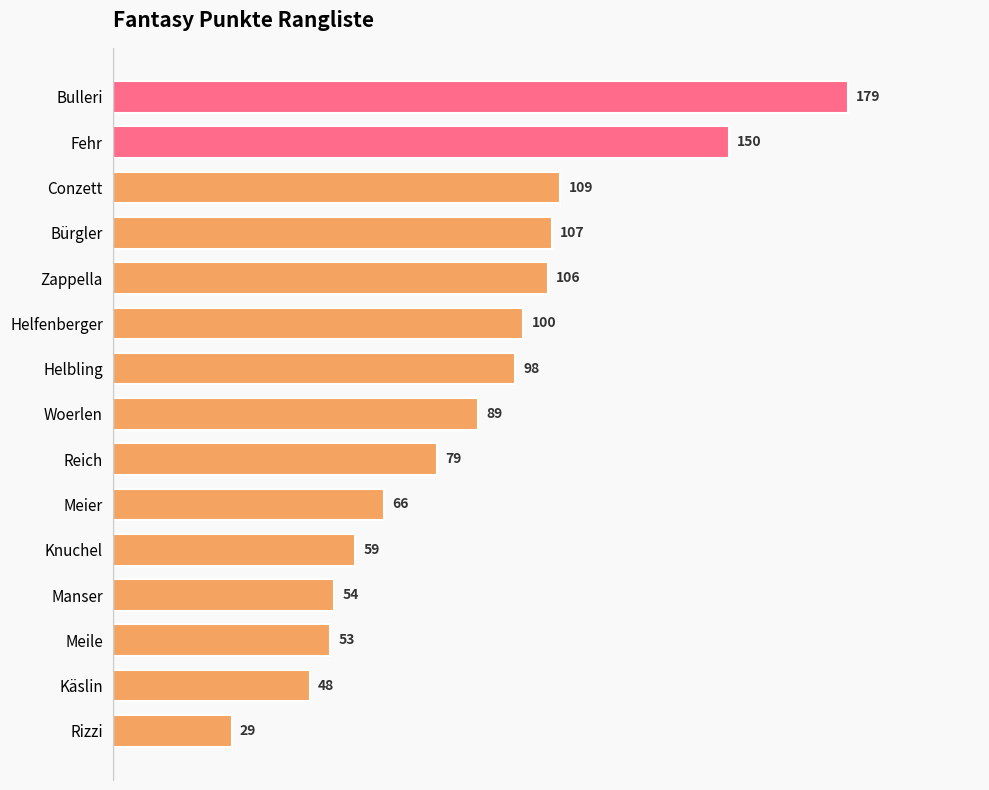

Reading bottom to top, what are all the values shown in this chart?

Rizzi=29	Käslin=48	Meile=53	Manser=54	Knuchel=59	Meier=66	Reich=79	Woerlen=89	Helbling=98	Helfenberger=100	Zappella=106	Bürgler=107	Conzett=109	Fehr=150	Bulleri=179